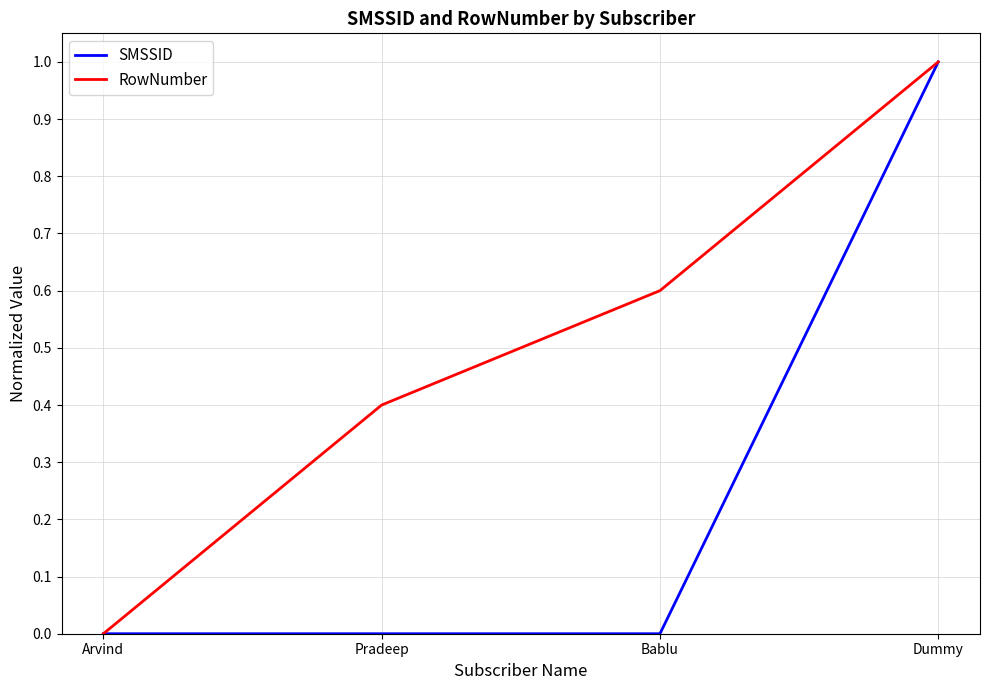

Rank the series by their average value, from highest to lowest.

RowNumber, SMSSID